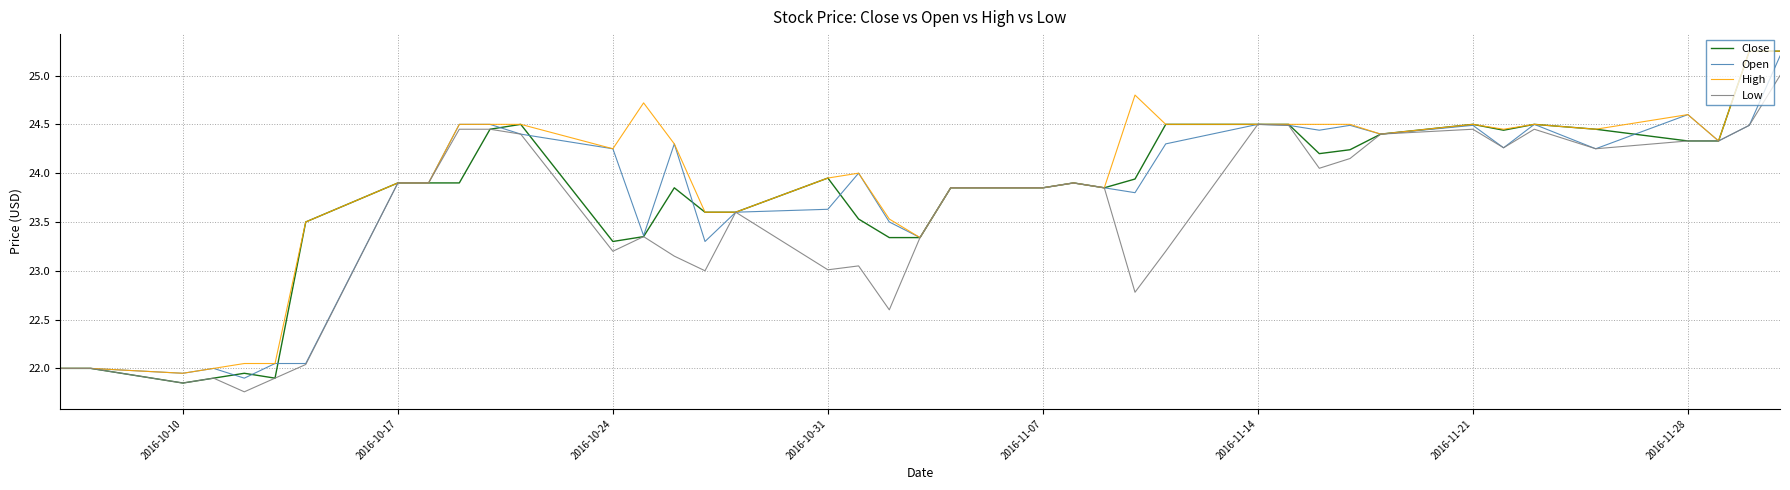

Which series has the widest spread of values?

Close